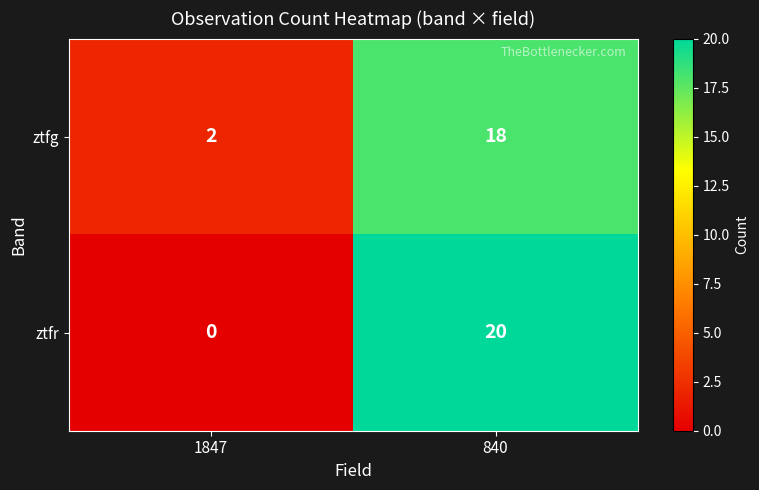

True or false: ztfr has a value of -11 at 1847.

False